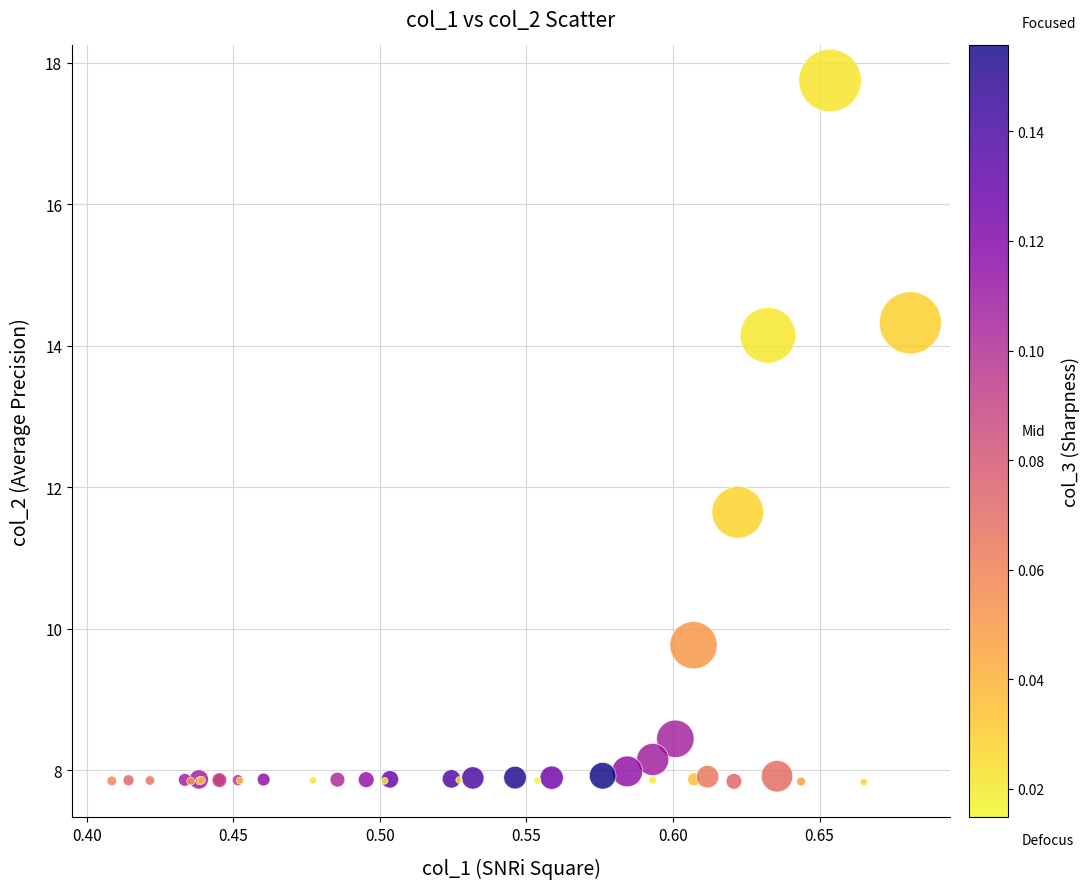

What Y value in the scatter plot is closest to 12?

11.6